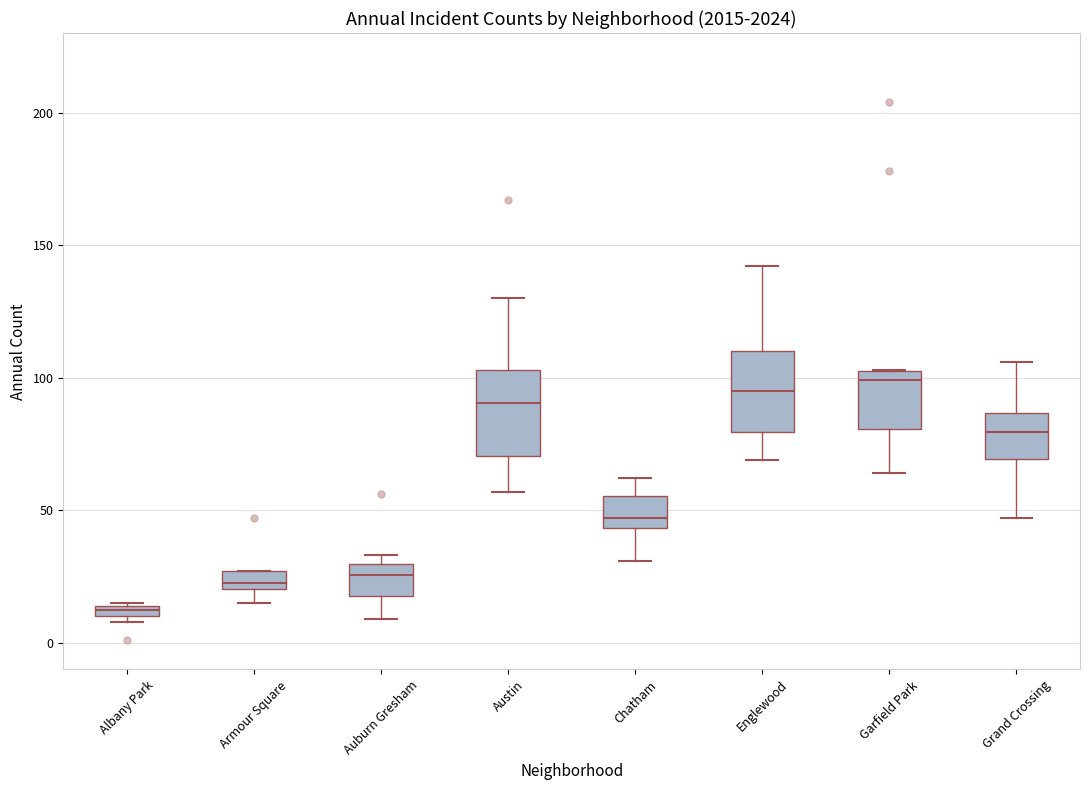

Where does the upper whisker of the box for Chatham end on the y-axis? The values are not printed on the chart, so give them approximately, as read against the axis.

60